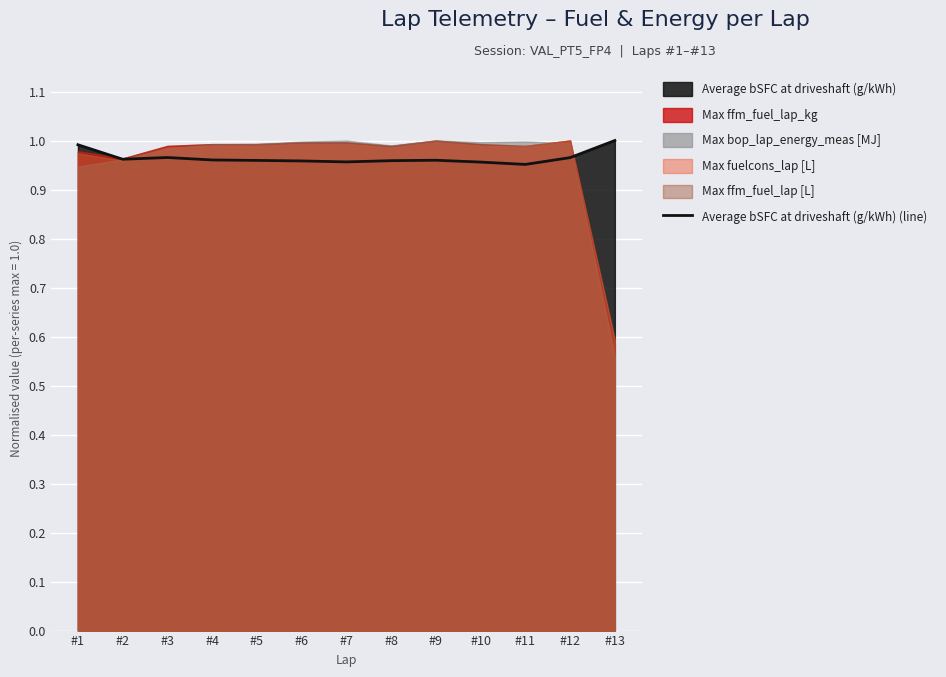

List the labels in order of value, largest first.

#13, #1, #3, #12, #2, #4, #9, #5, #8, #6, #7, #10, #11